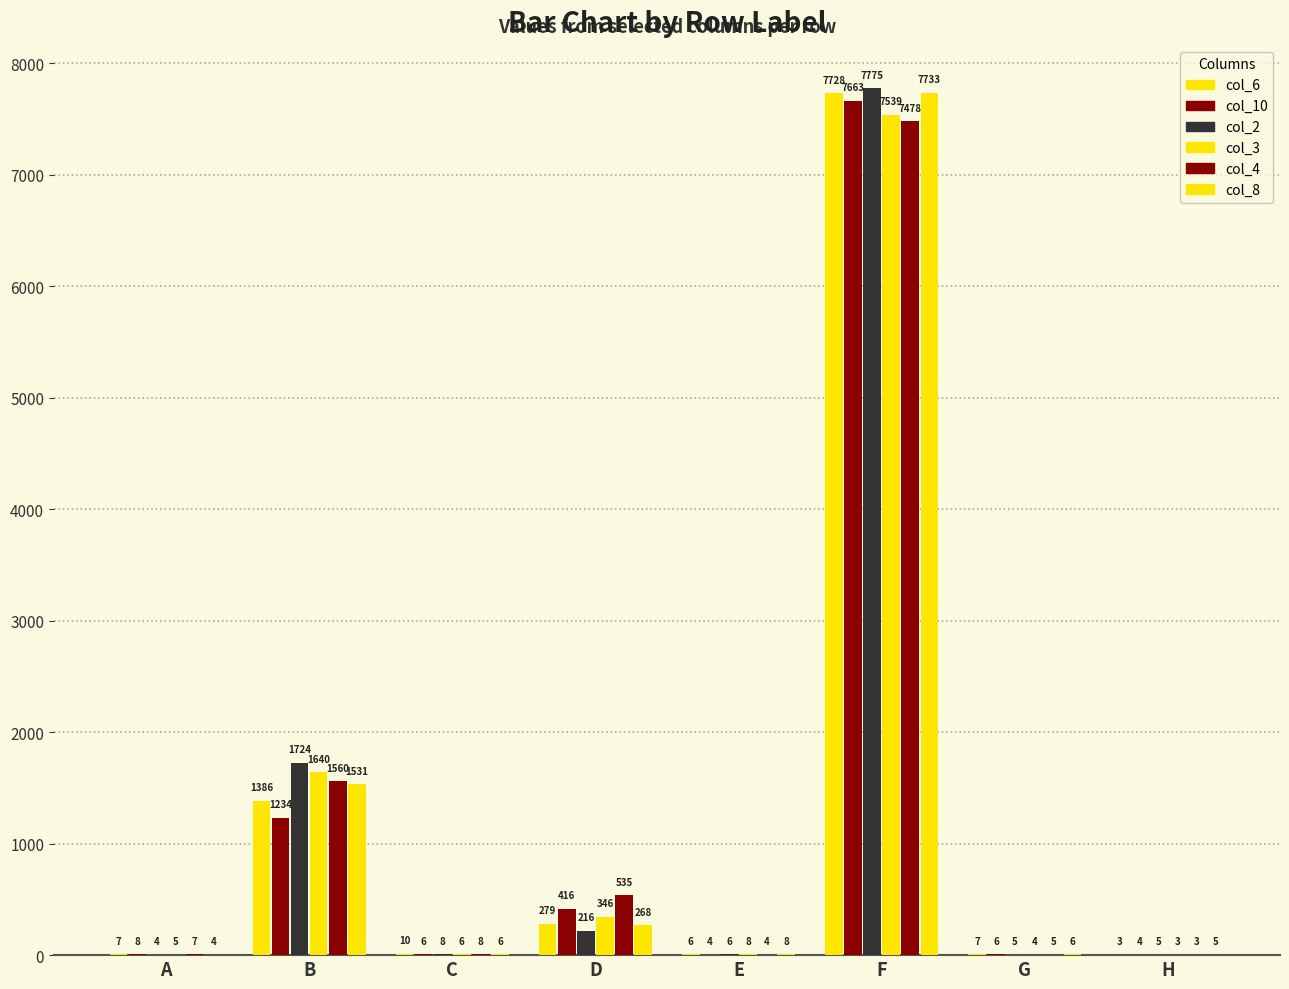

Which label corresponds to the smallest value in the chart?

H